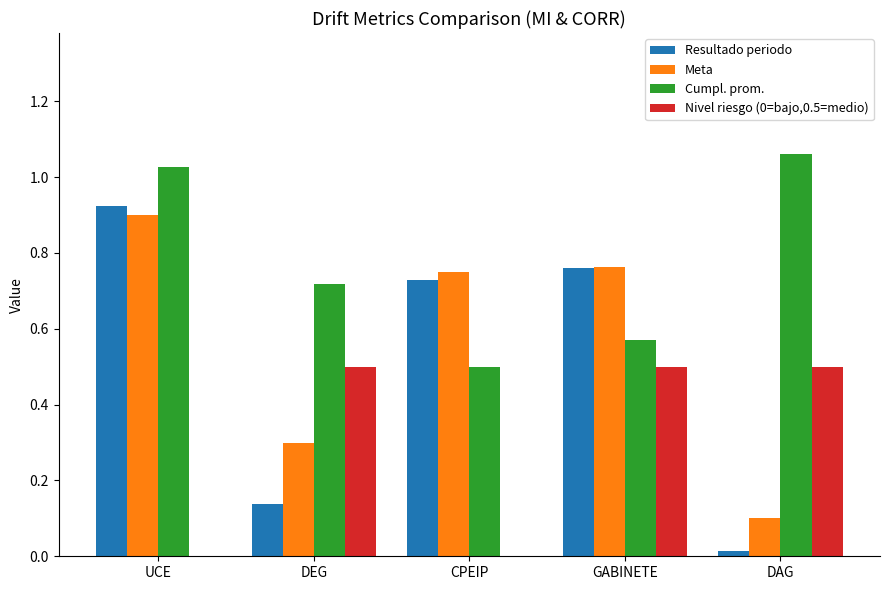

What is the sum of all Resultado periodo values?

2.6